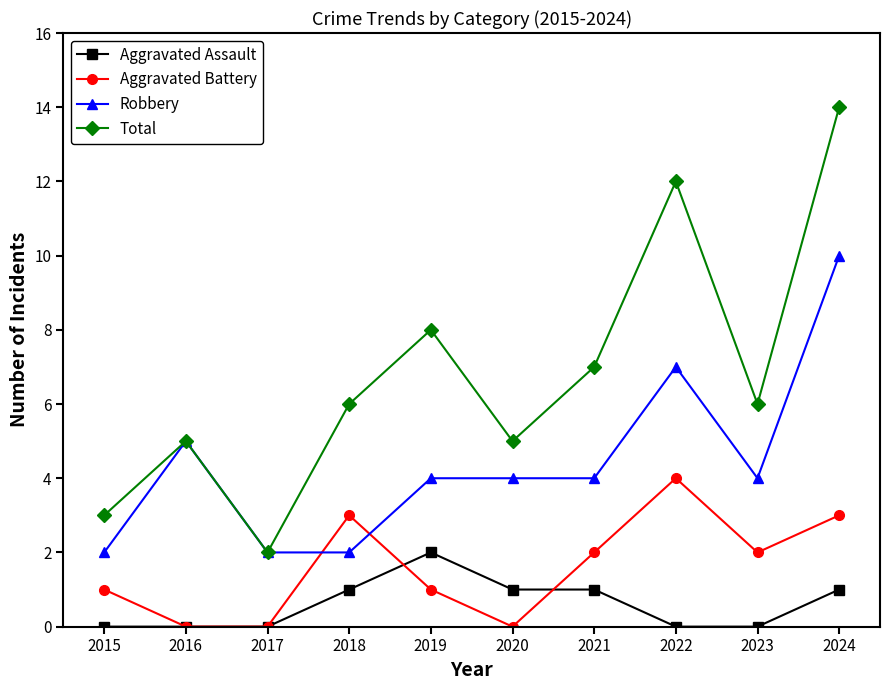

How many lines are shown in the chart?

4